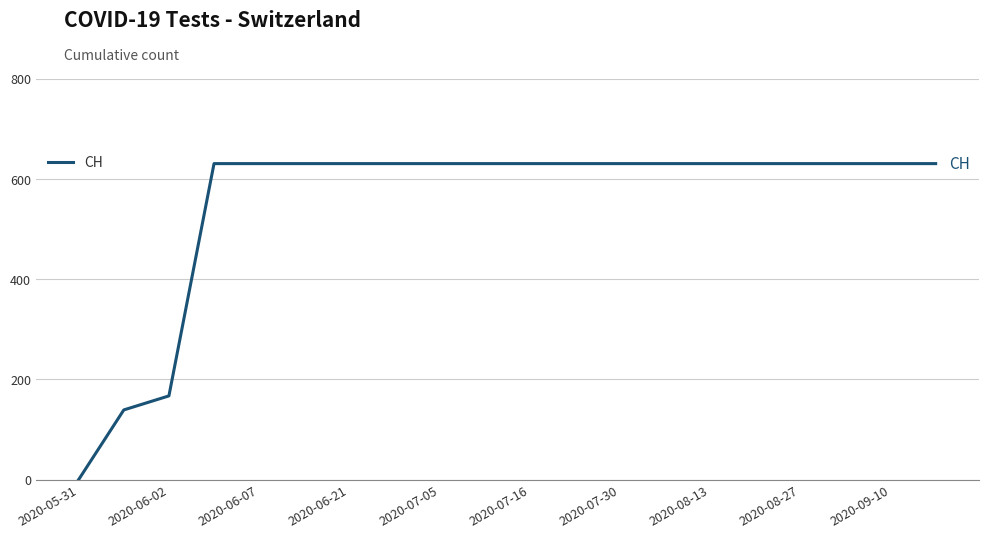

Reading right to left, list all the values displayed in this chart.

631	631	631	631	631	631	631	631	631	631	631	631	631	631	631	631	631	167	139	0